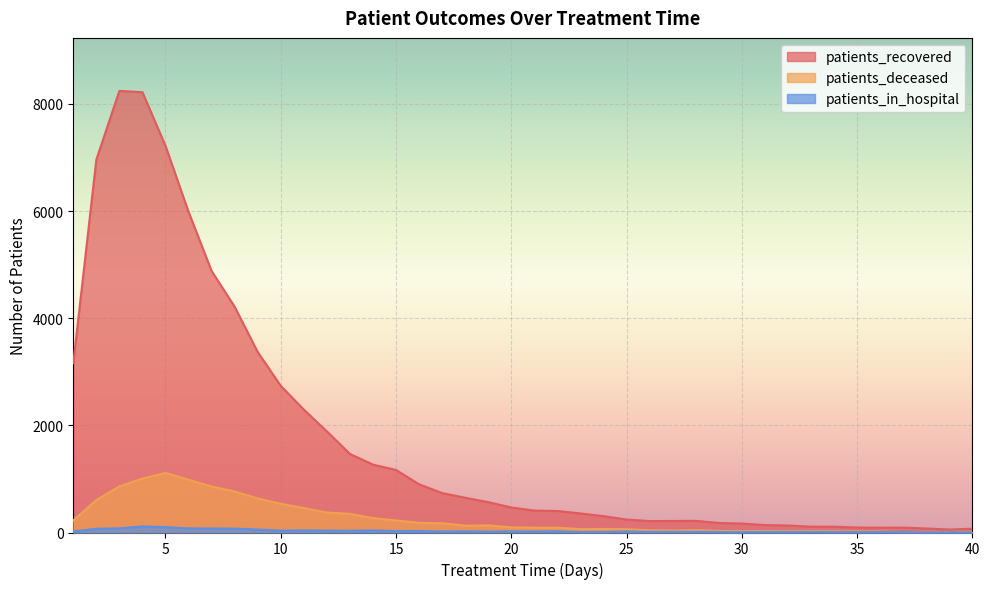

How many data points in patients_deceased are less than 95?

20